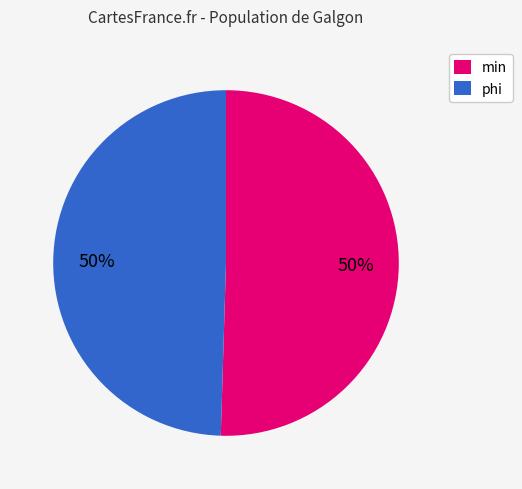

Combined, do min and phi account for over 50%?

Yes